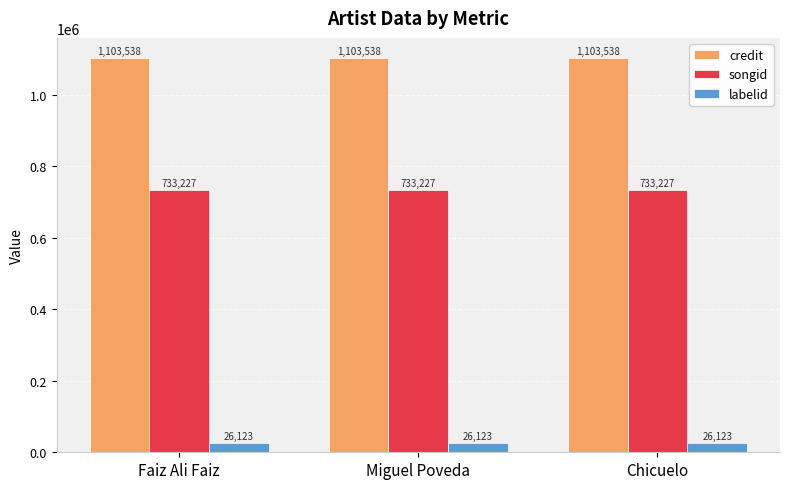

What are all the series names shown in the legend?

credit, songid, labelid